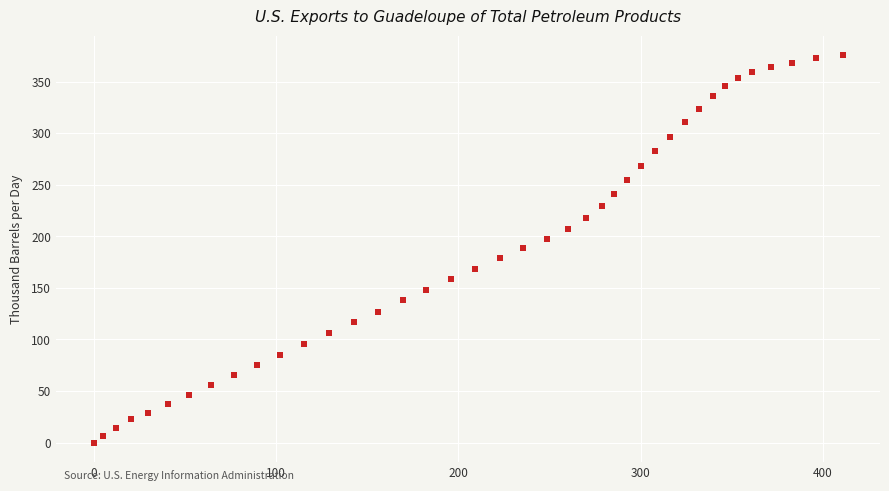

What is the range of Y values (max minus min)?

375.8